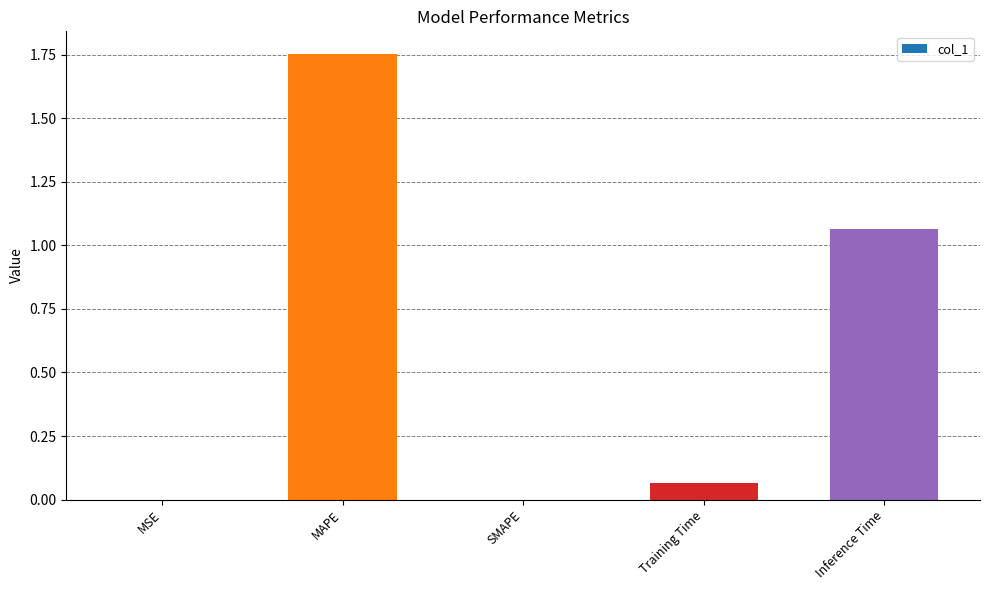

True or false: the data shows 2.3 at MAPE.

False